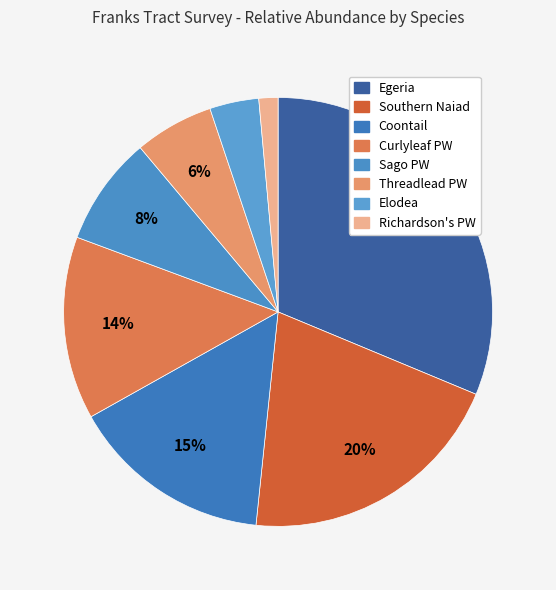

Between Southern Naiad and Richardson's PW, which is larger?

Southern Naiad